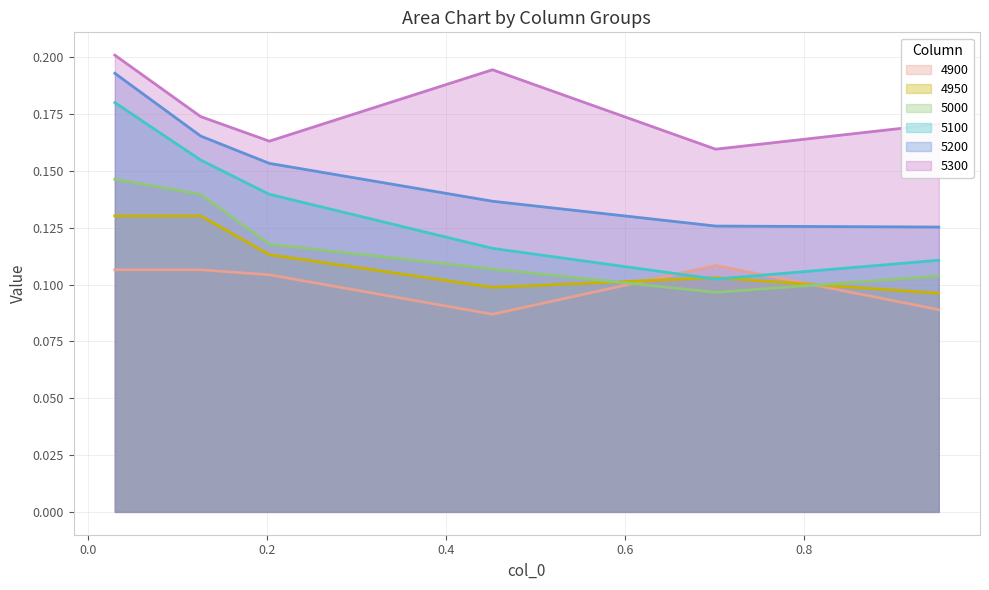

Which series has the largest total across all categories?

5300